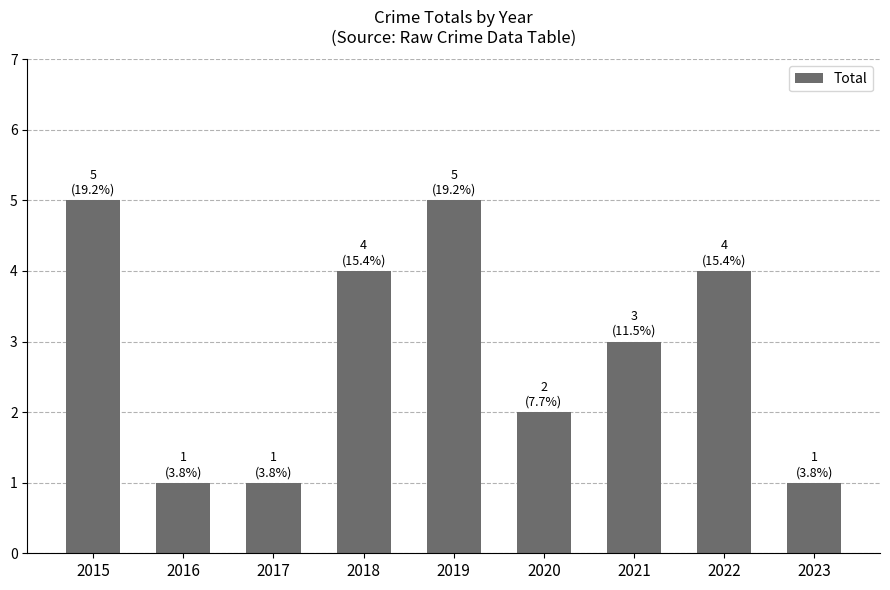

What is the greatest value displayed?

5